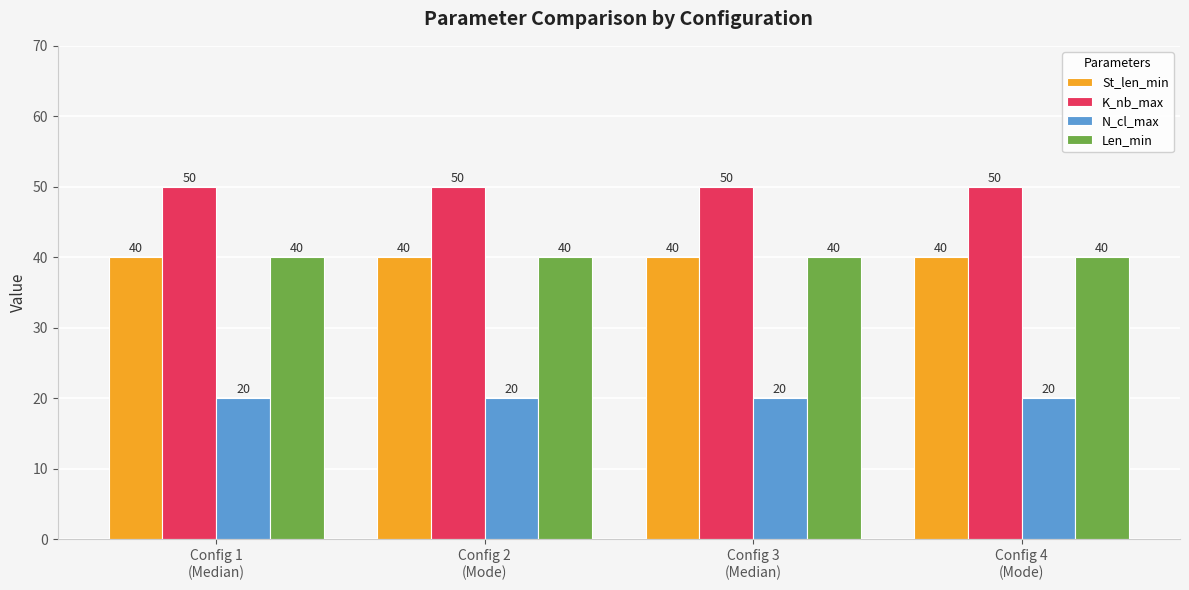

What is the highest value of the N_cl_max series?

20